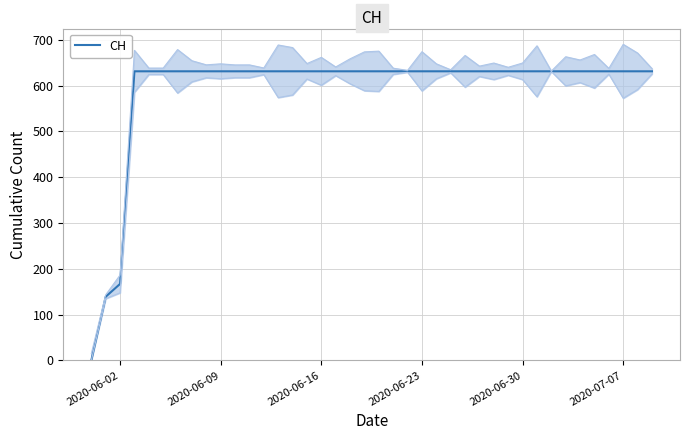

How many lines are shown in the chart?

1